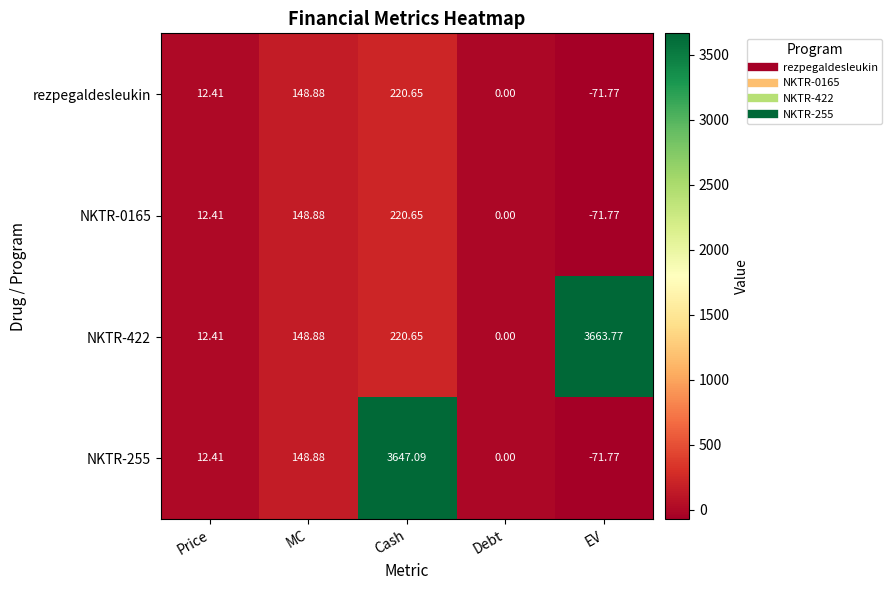

At which category does the chart reach its peak across all series?

EV